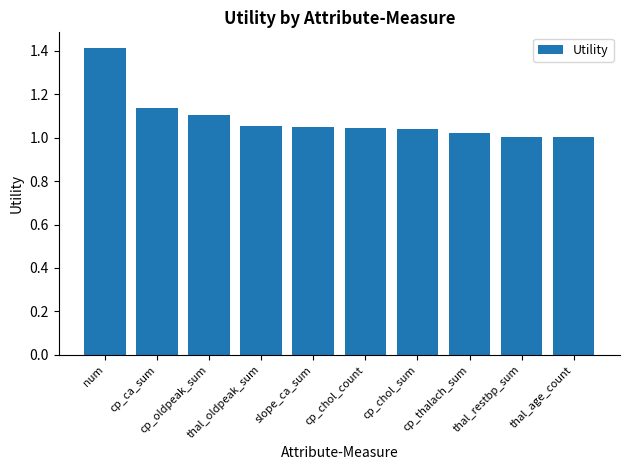

What is the sum of all values?

10.9